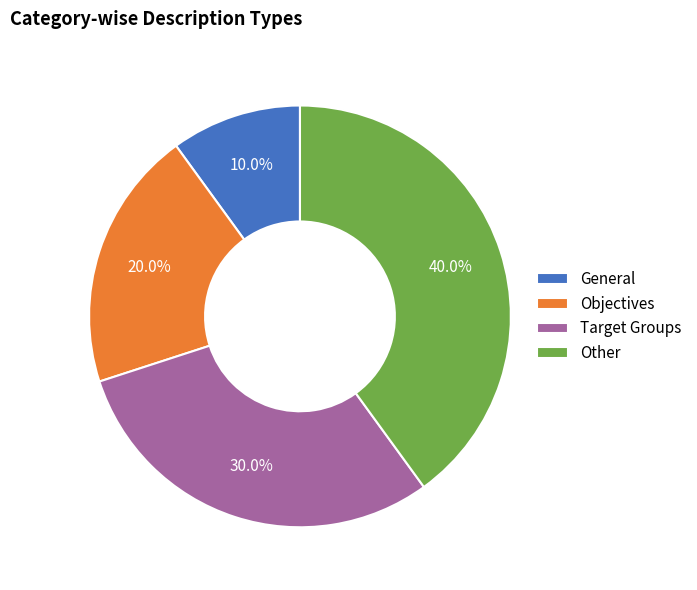

Does Objectives represent more than half of the total?

No